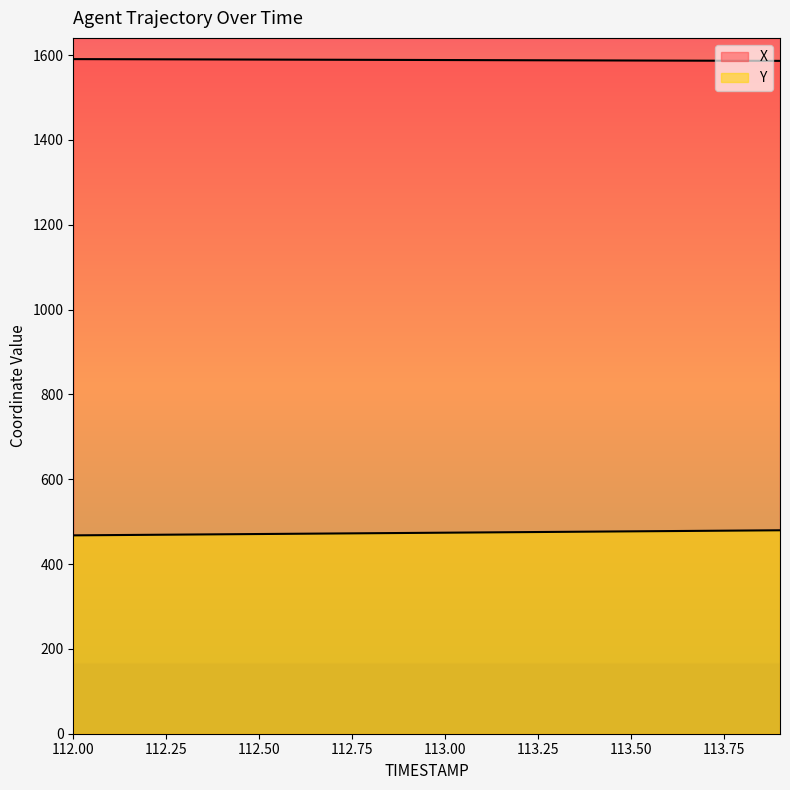

How many values in the Y series exceed 473?

11